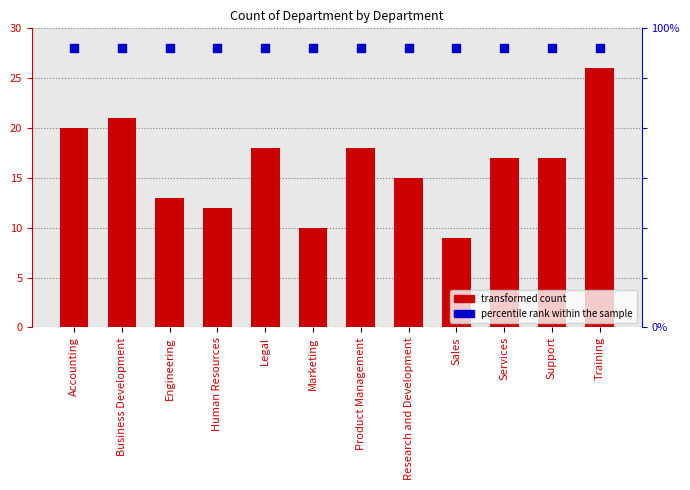

Which series has the largest Y range (max minus min)?

Count of Department